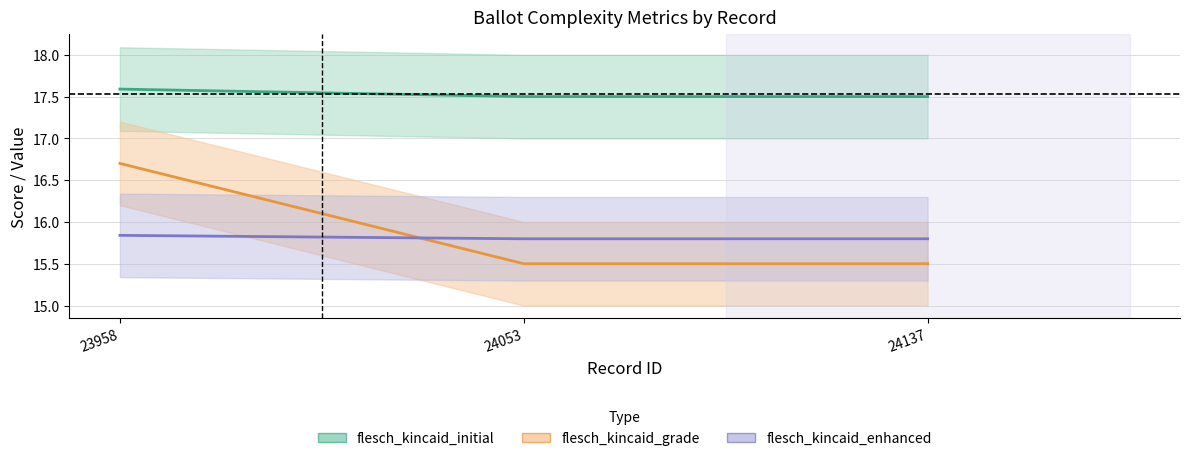

Between 24053 and 23958, which is larger?

23958